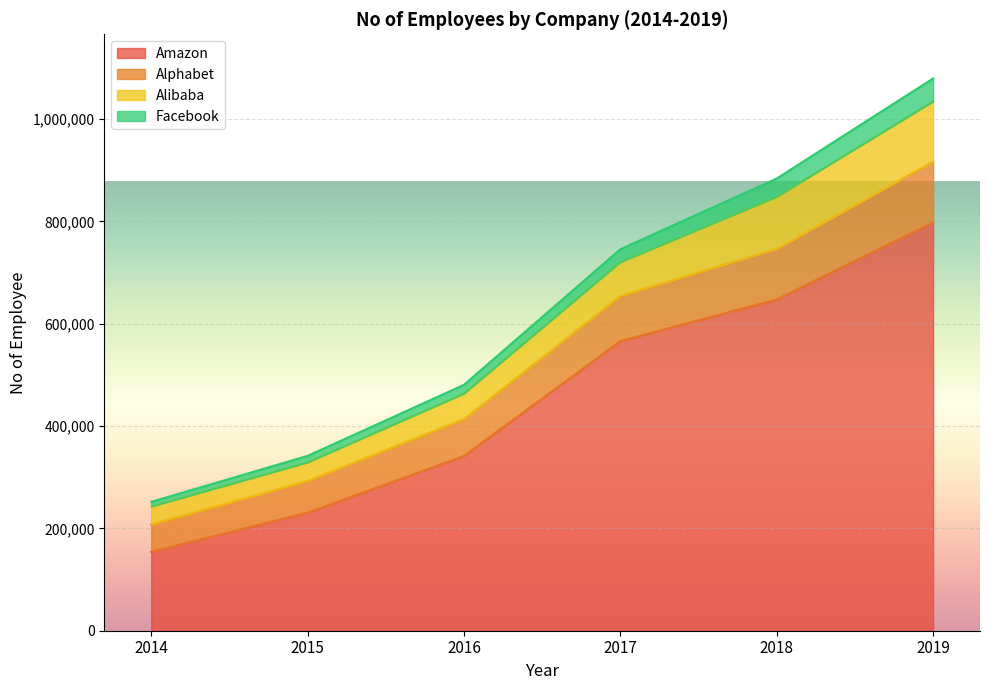

At which category is the sum across all series the highest?

2019